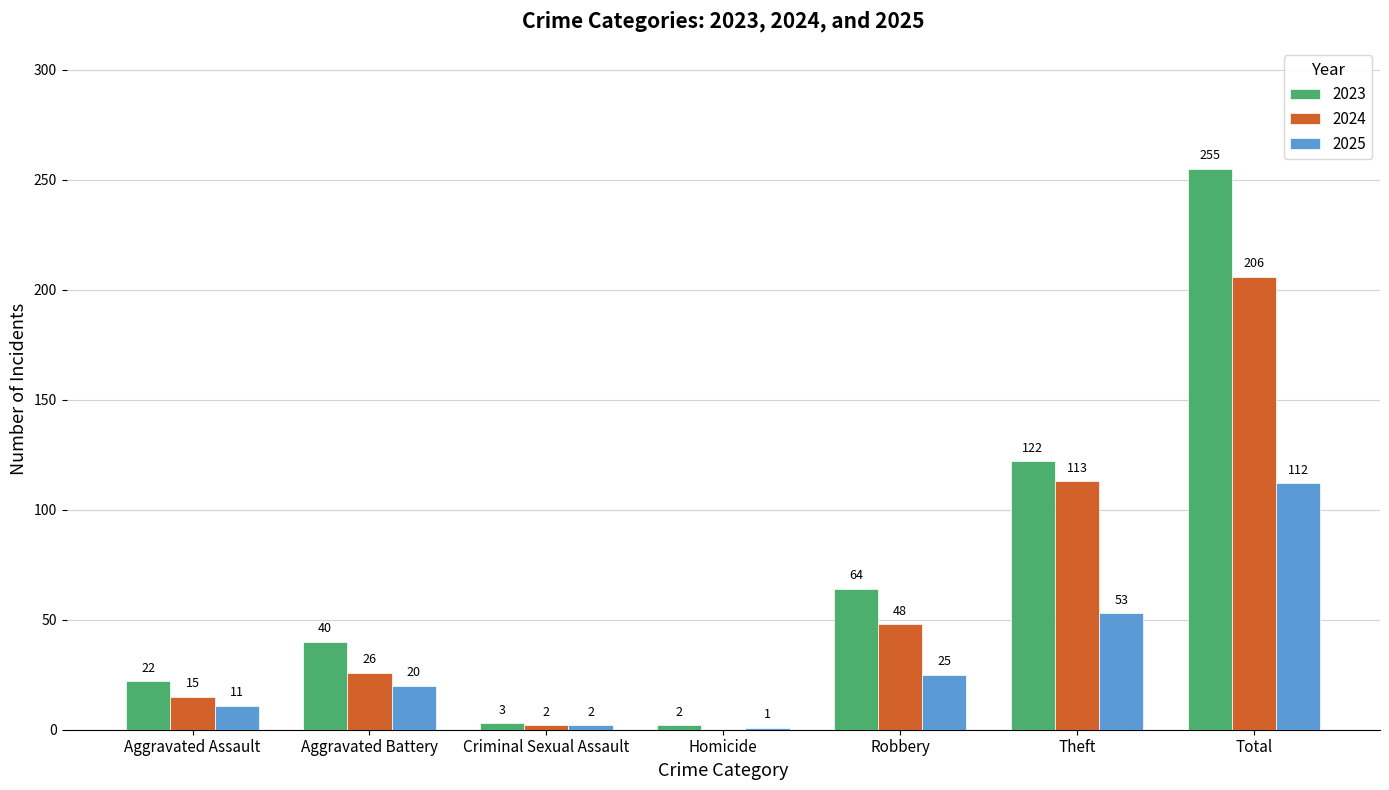

How many categories are shown in the chart?

7